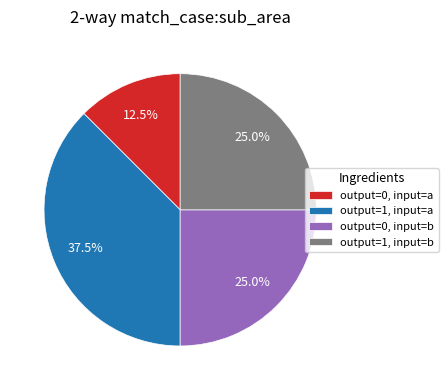

Combined, do output=1, input=a and output=0, input=b account for over 50%?

Yes